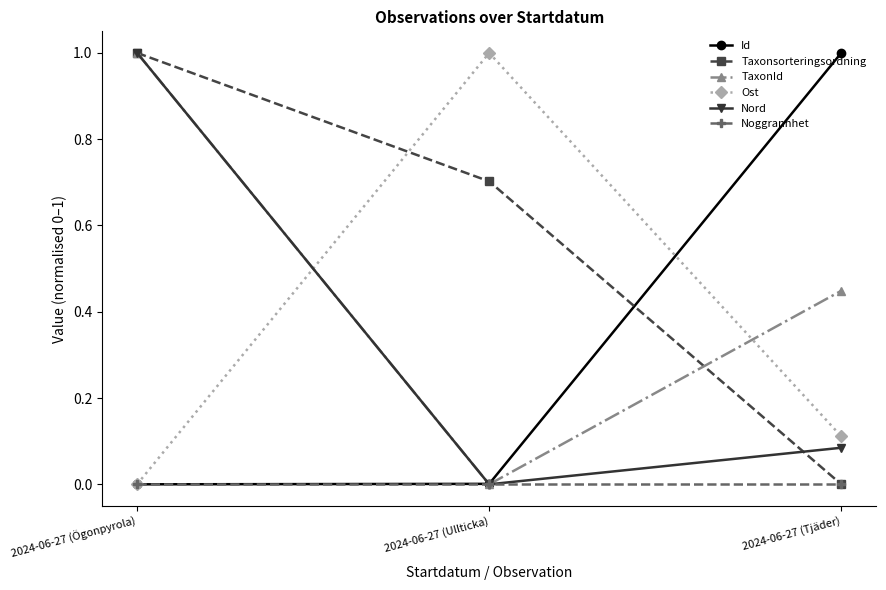

What is the maximum value for Ost?

1.0